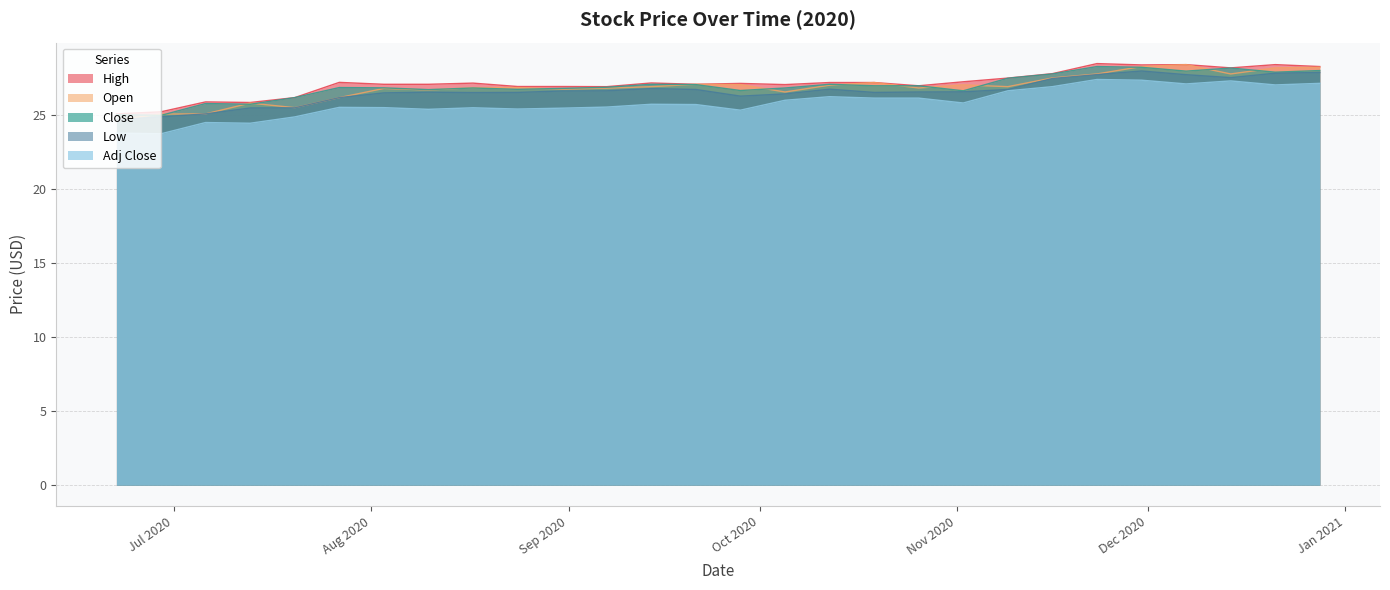

Does the chart have visible grid lines?

Yes